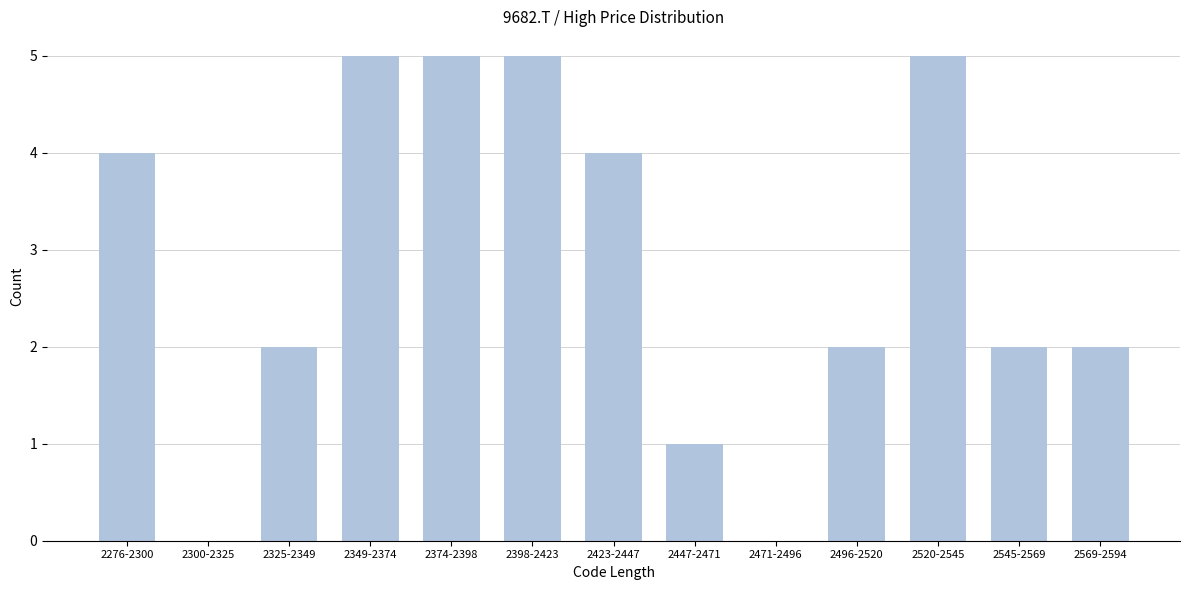

Reading right to left, what are all the values shown in this chart?

2569-2594=2	2545-2569=2	2520-2545=5	2496-2520=2	2471-2496=0	2447-2471=1	2423-2447=4	2398-2423=5	2374-2398=5	2349-2374=5	2325-2349=2	2300-2325=0	2276-2300=4